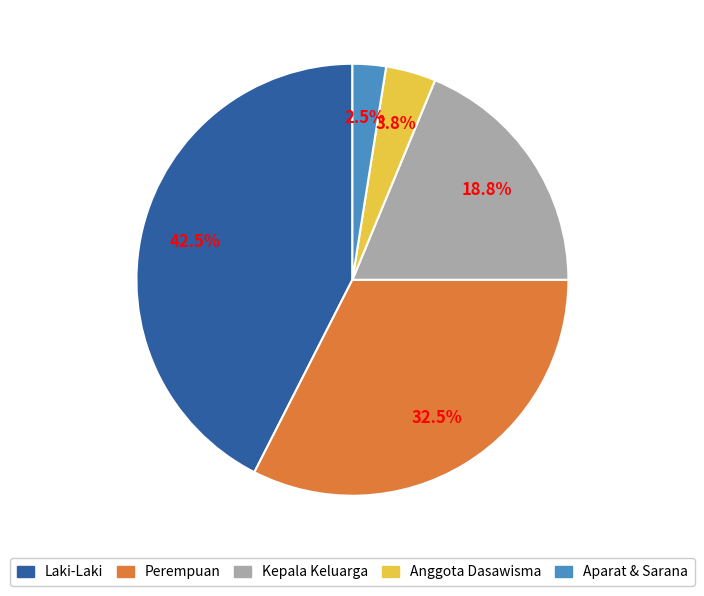

The Laki-Laki slice represents 30% of the pie. True or false?

False